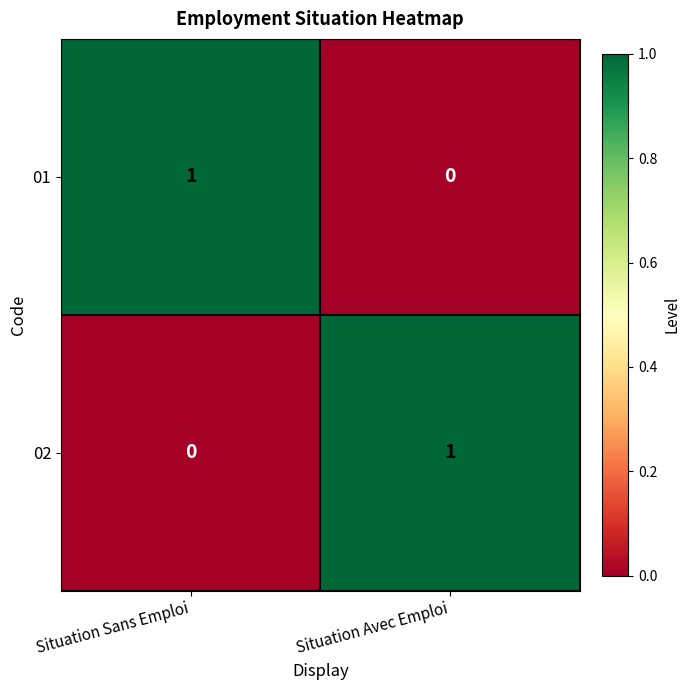

What is the difference between the highest and lowest values at Situation Avec Emploi?

1